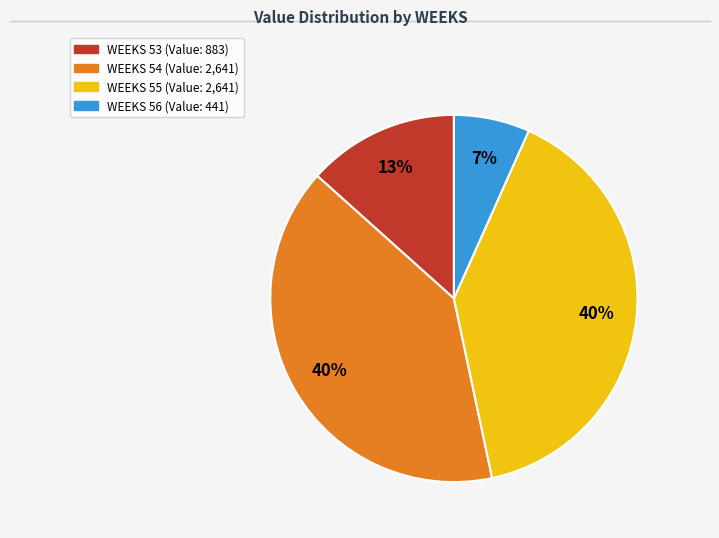

To the nearest percent, what is the average slice percentage?

25%